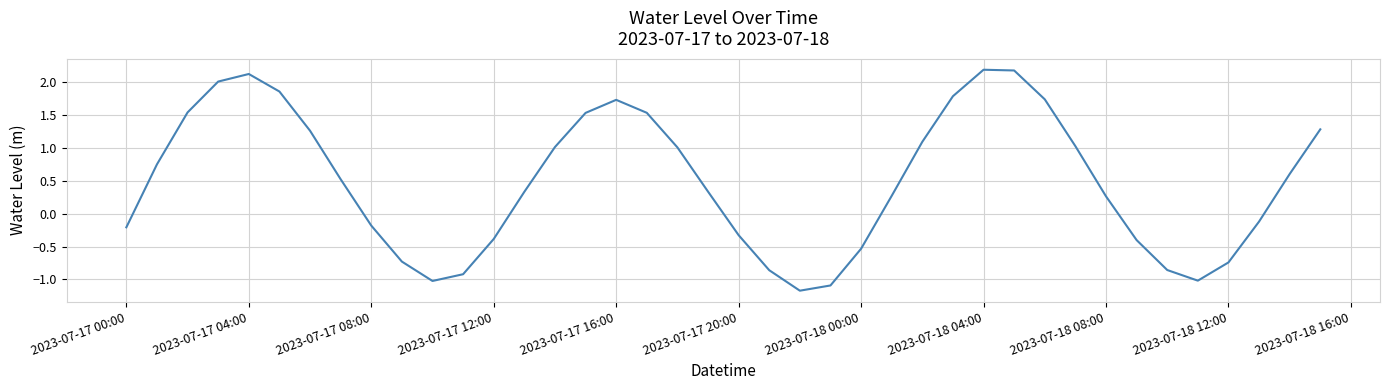

What is the sum of all values?

19.5